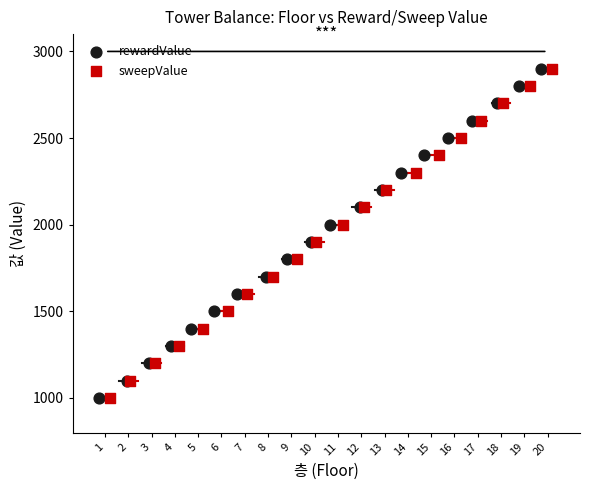

What are all the series names shown in the legend?

rewardValue, sweepValue